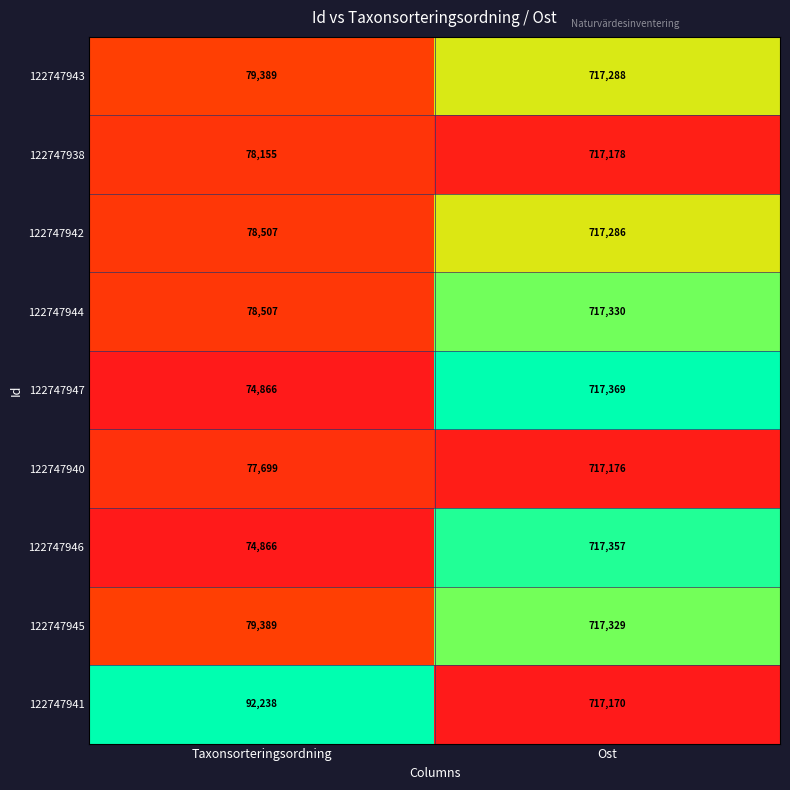

Is it true that 122747946 equals 74866 at Taxonsorteringsordning?

True